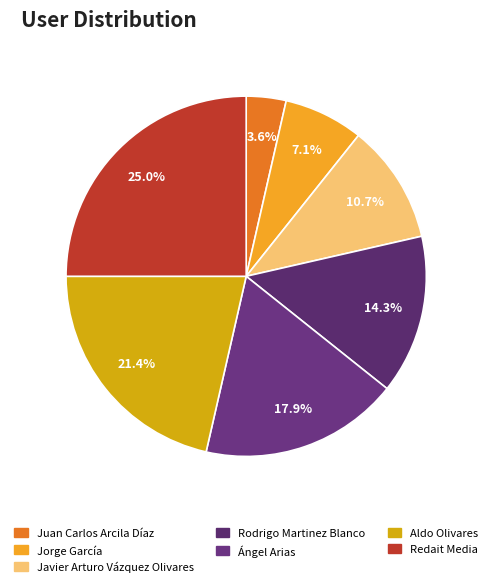

How many segments does this pie chart have?

7